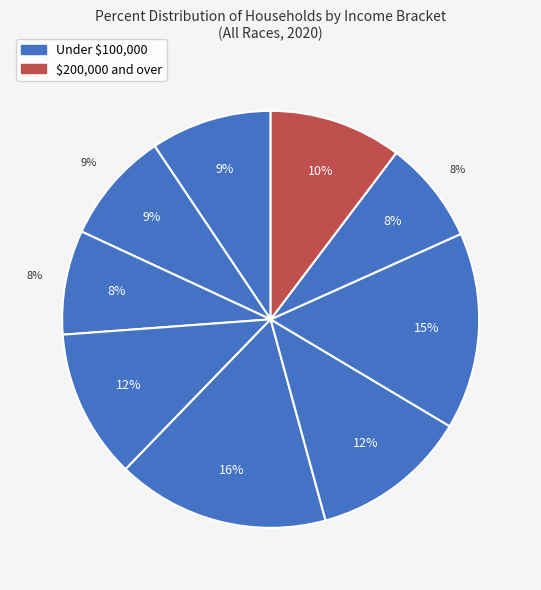

Which category has the smallest portion of the pie?

$150,000 to $199,999